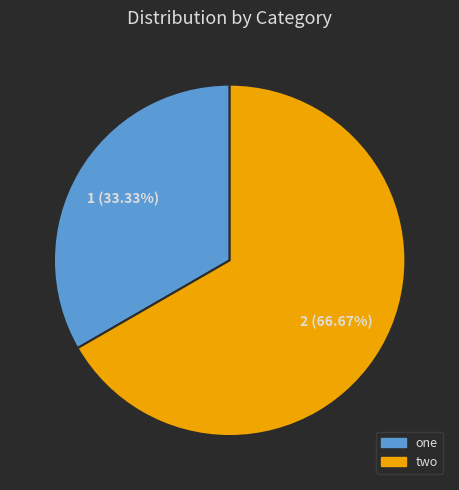

Which category has the smallest portion of the pie?

one